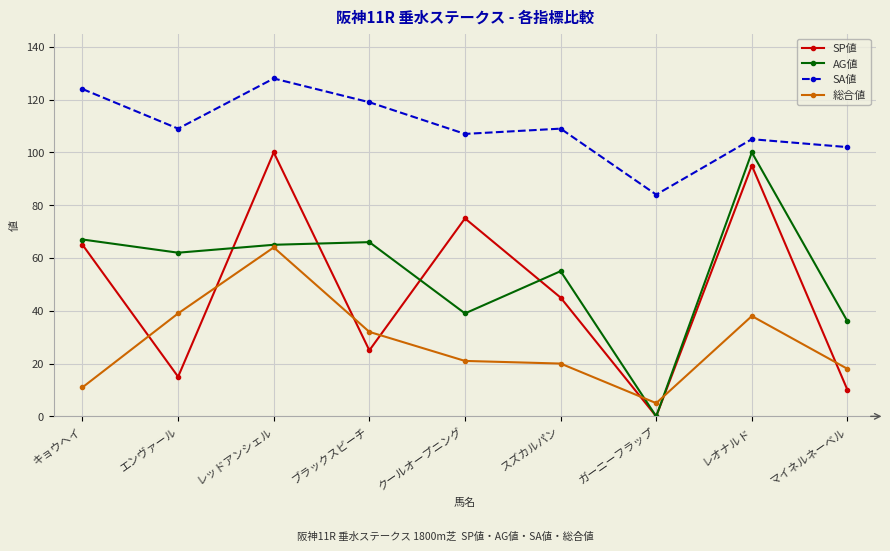

Where is AG値 nearest to the value 50?

スズカルパン